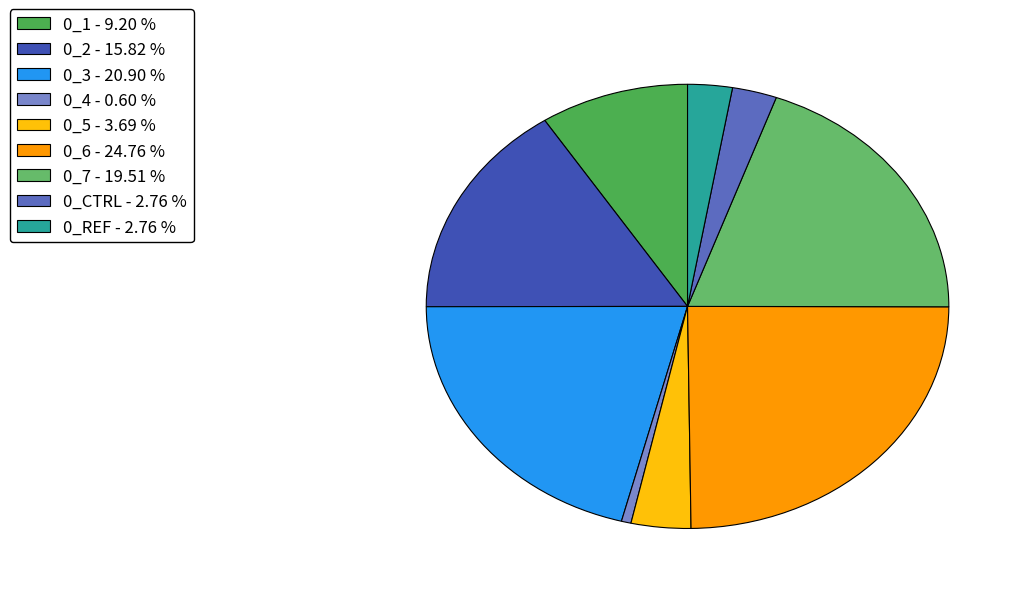

To the nearest percent, what portion does 0_REF represent?

3%